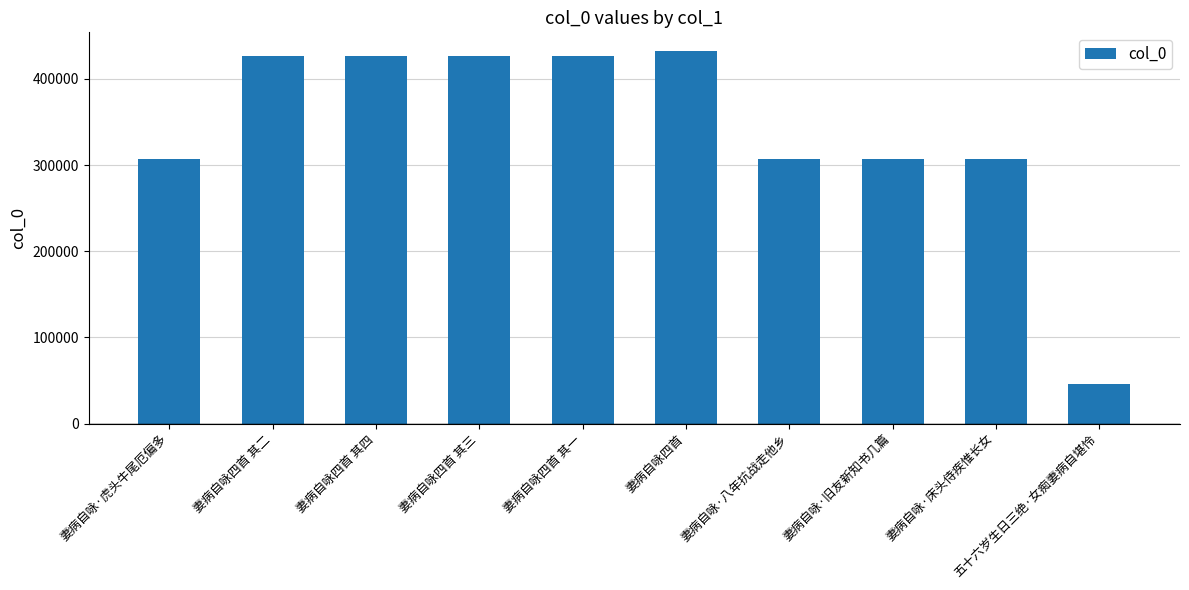

What is the label of the 5th bar from the left?

妻病自咏四首 其一